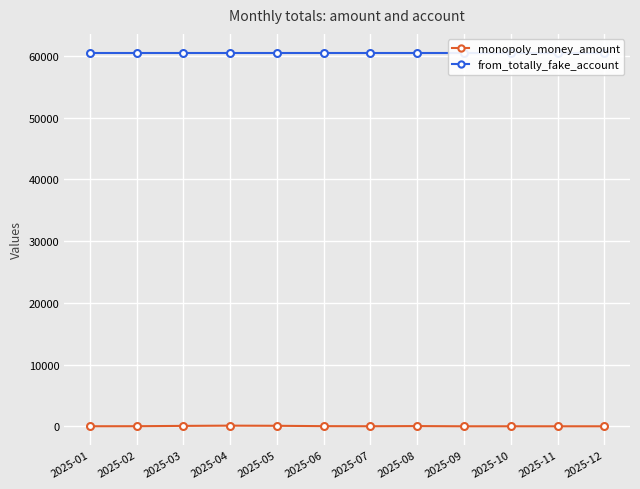

The from_totally_fake_account series shows 60555.0 at 2025-05. True or false?

True